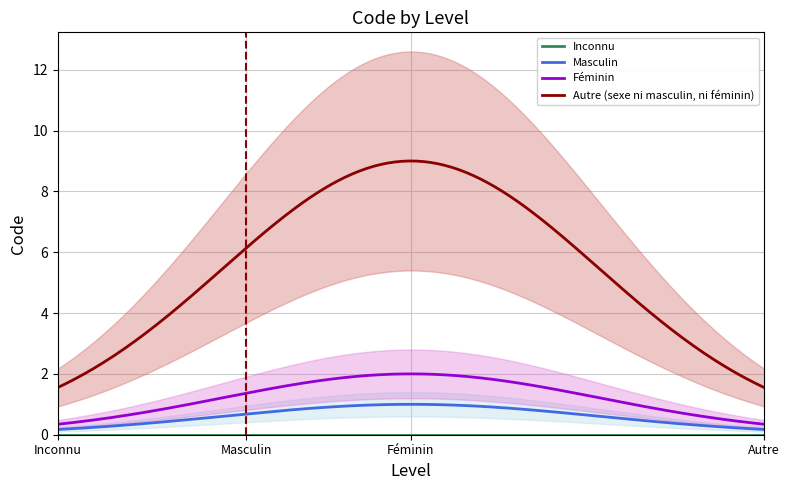

True or false: Féminin and Inconnu intersect in this chart.

False